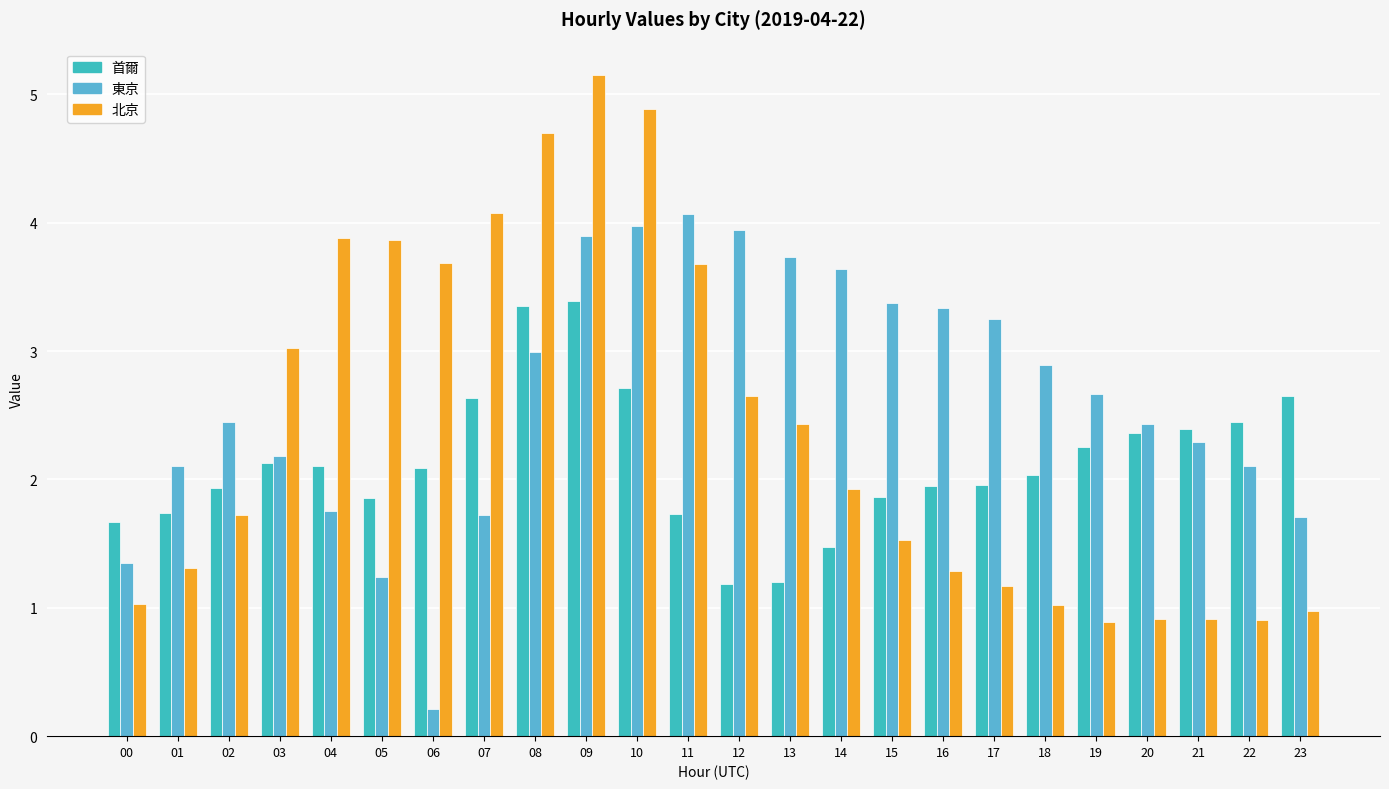

Reading left to right, what are all the values shown in this chart?

首爾: 1.7	1.7	1.9	2.1	2.1	1.9	2.1	2.6	3.3	3.4	2.7	1.7	1.2	1.2	1.5	1.9	1.9	2.0	2.0	2.3	2.4	2.4	2.4	2.6
東京: 1.3	2.1	2.4	2.2	1.8	1.2	0.2	1.7	3.0	3.9	4.0	4.1	3.9	3.7	3.6	3.4	3.3	3.2	2.9	2.7	2.4	2.3	2.1	1.7
北京: 1.0	1.3	1.7	3.0	3.9	3.9	3.7	4.1	4.7	5.2	4.9	3.7	2.6	2.4	1.9	1.5	1.3	1.2	1.0	0.9	0.9	0.9	0.9	1.0